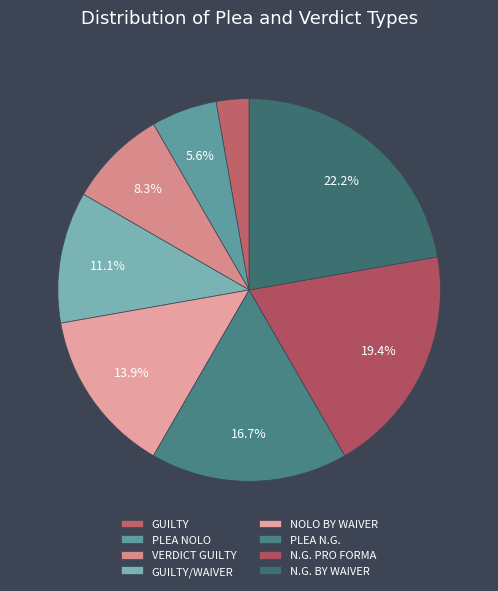

Is there a majority slice in this chart?

No